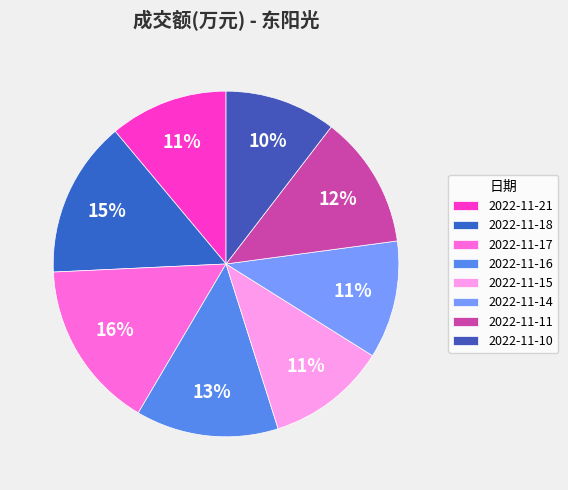

Does 2022-11-18 represent more than half of the total?

No